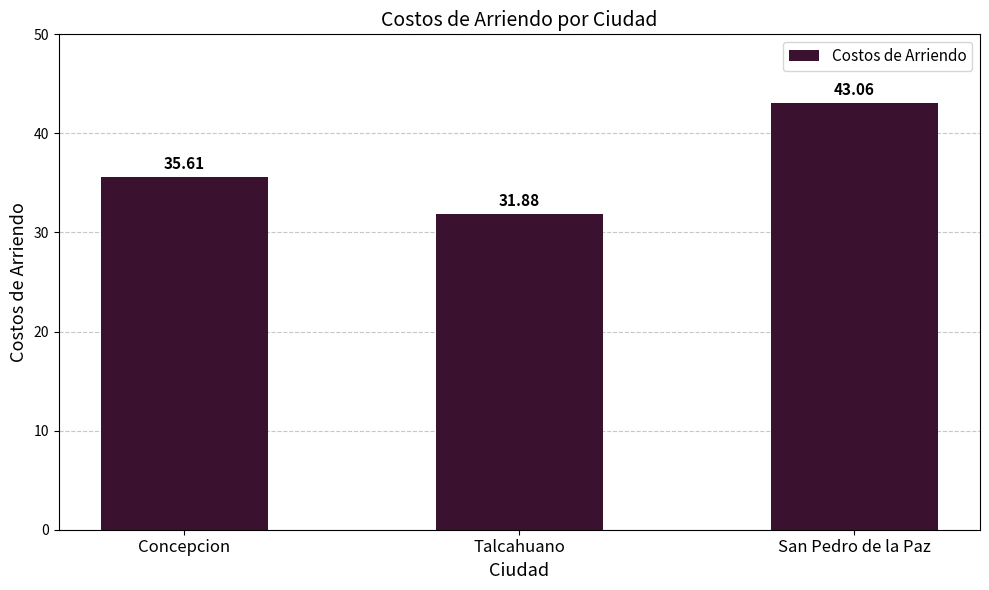

List the labels in order of value, smallest first.

Talcahuano, Concepcion, San Pedro de la Paz